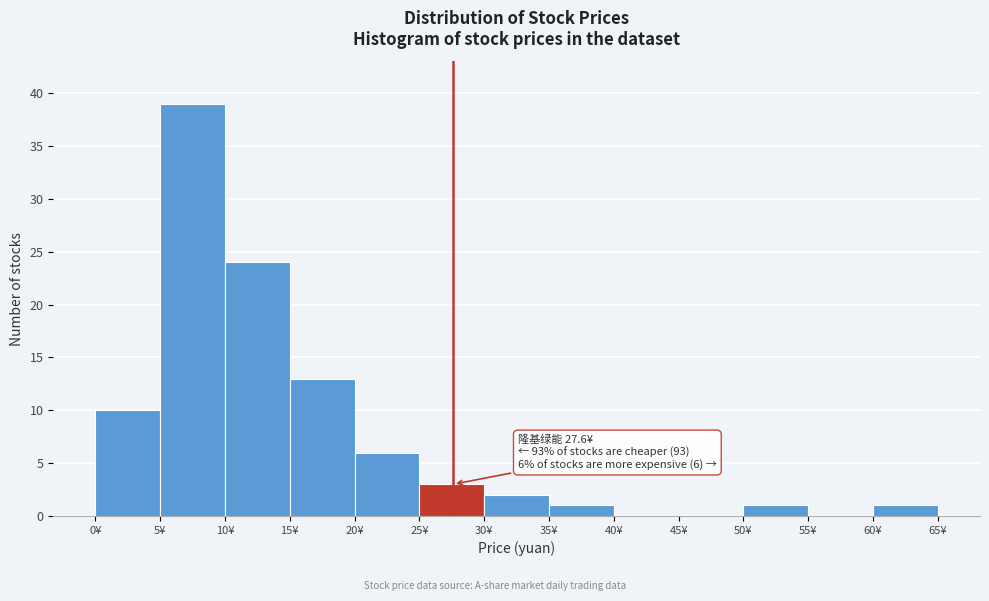

Over which range of the x-axis is the bar tallest?

5 to 10